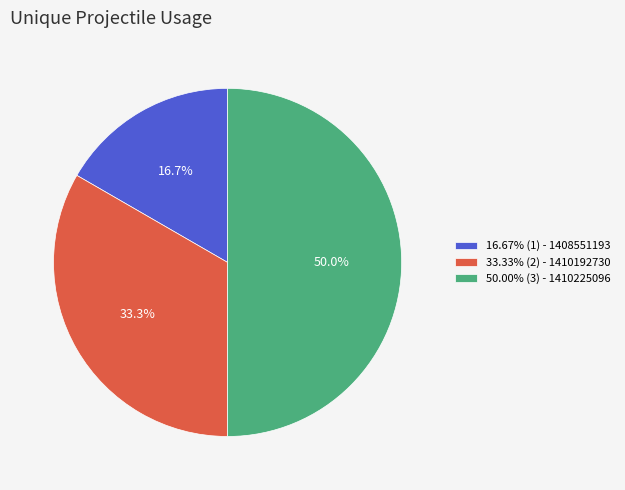

To the nearest percent, what is the average slice percentage?

33%